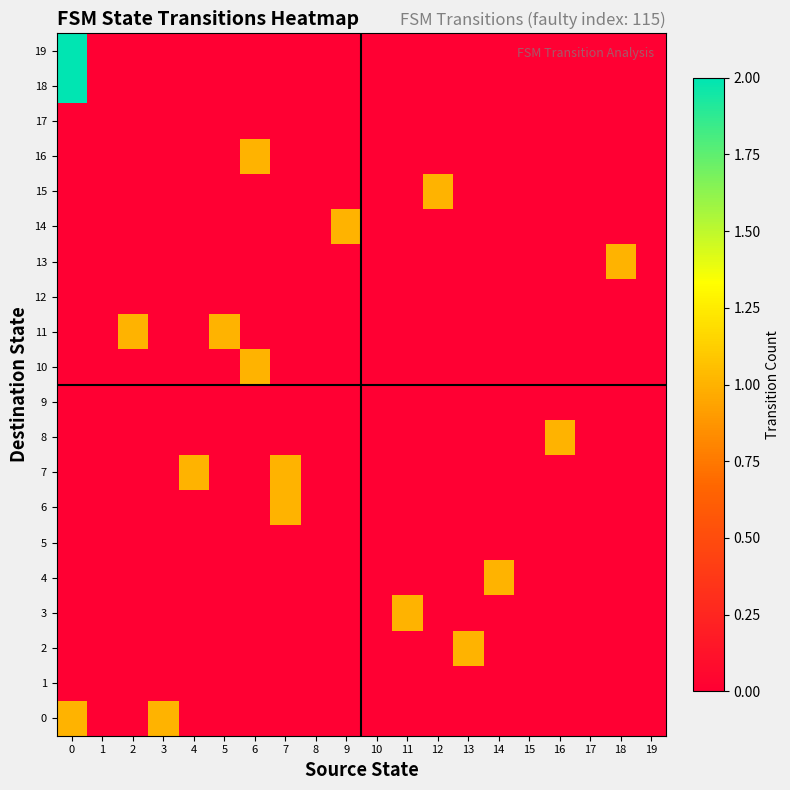

Which series has the largest range (max minus min)?

18